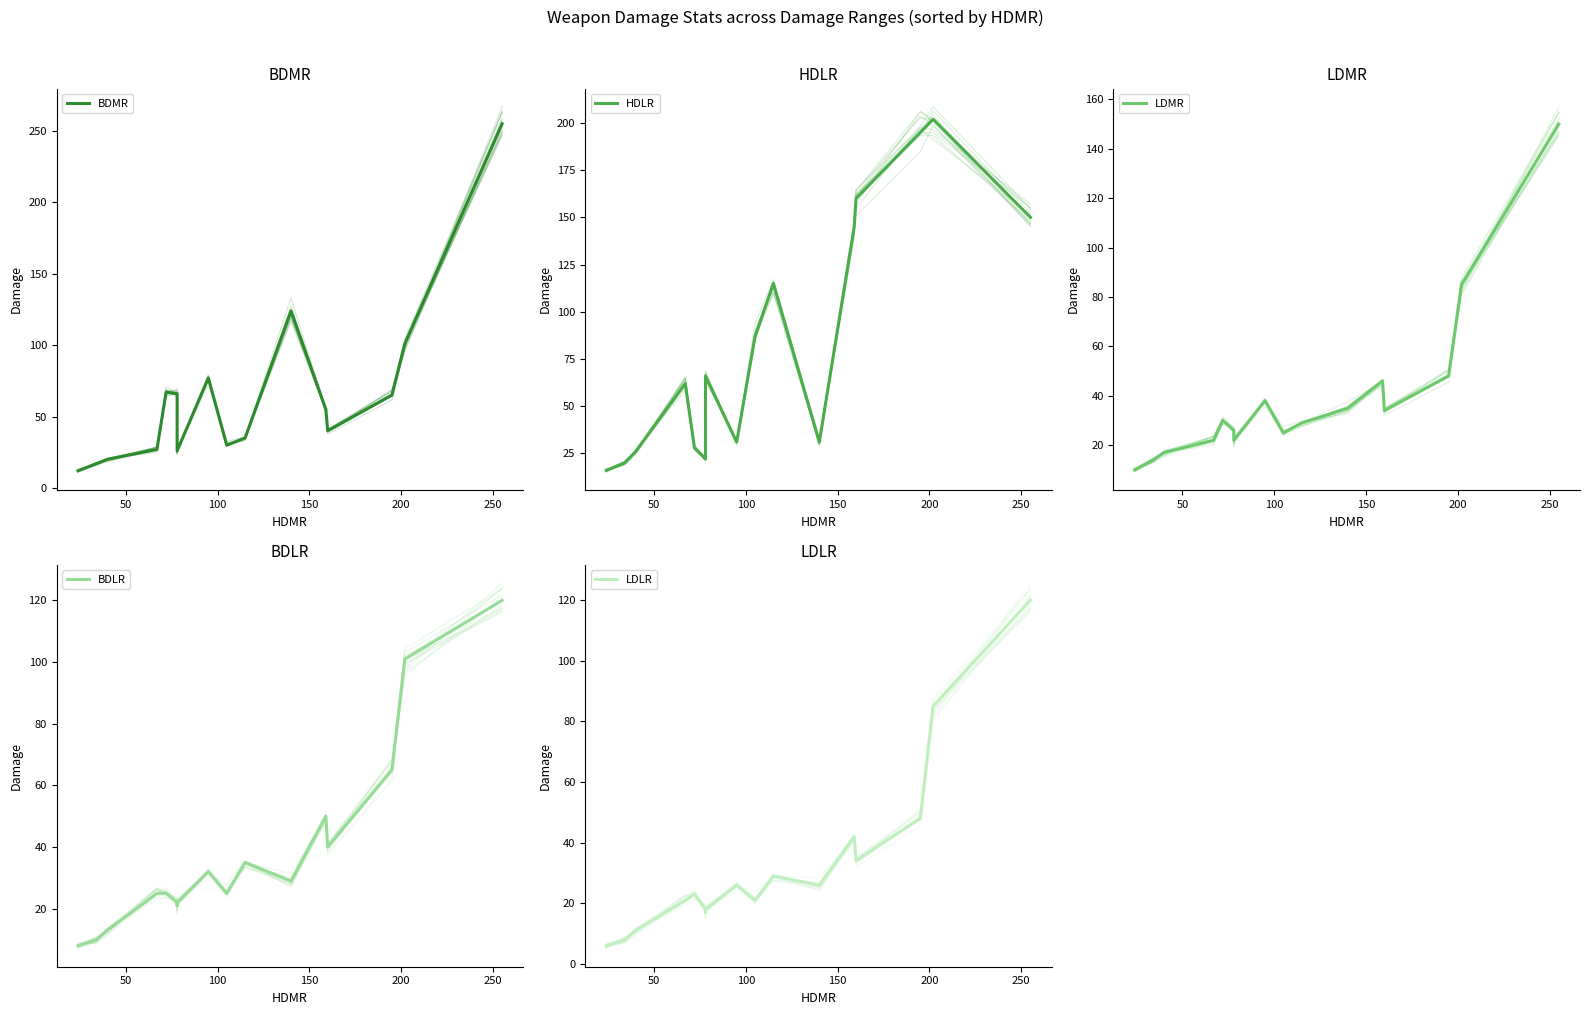

The value of BDMR at 150 is 36. True or false?

False